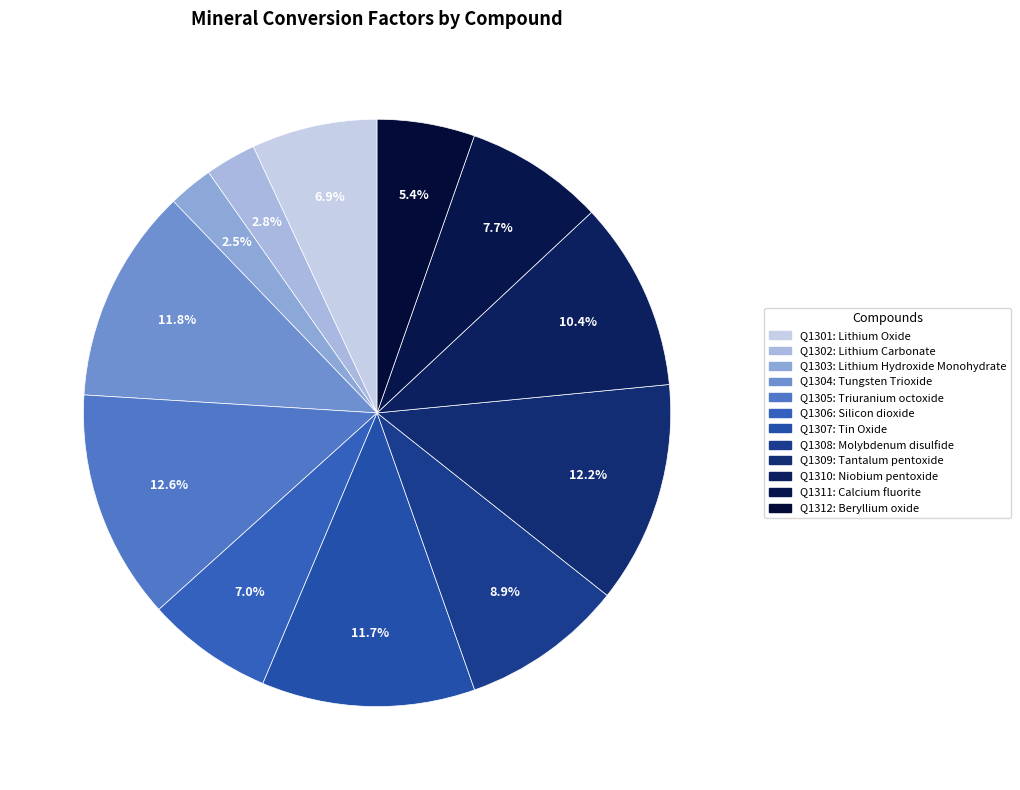

To the nearest percent, what is the difference between the Q1310 and Q1311 slice percentages?

3%